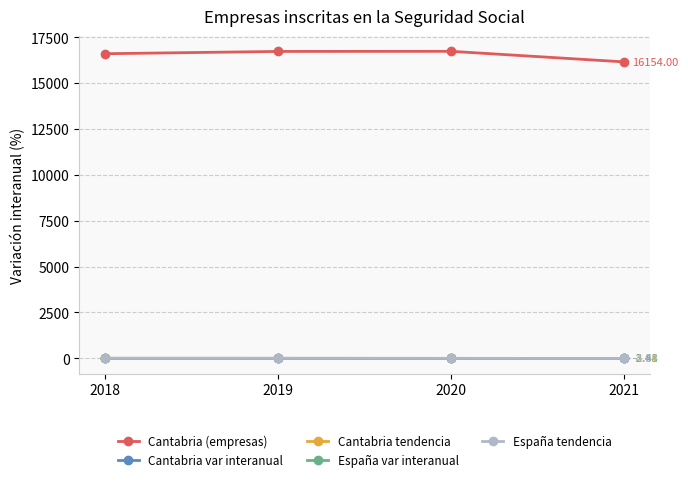

What is the value of the Cantabria (empresas) point at the 3rd from the left?

16730.0